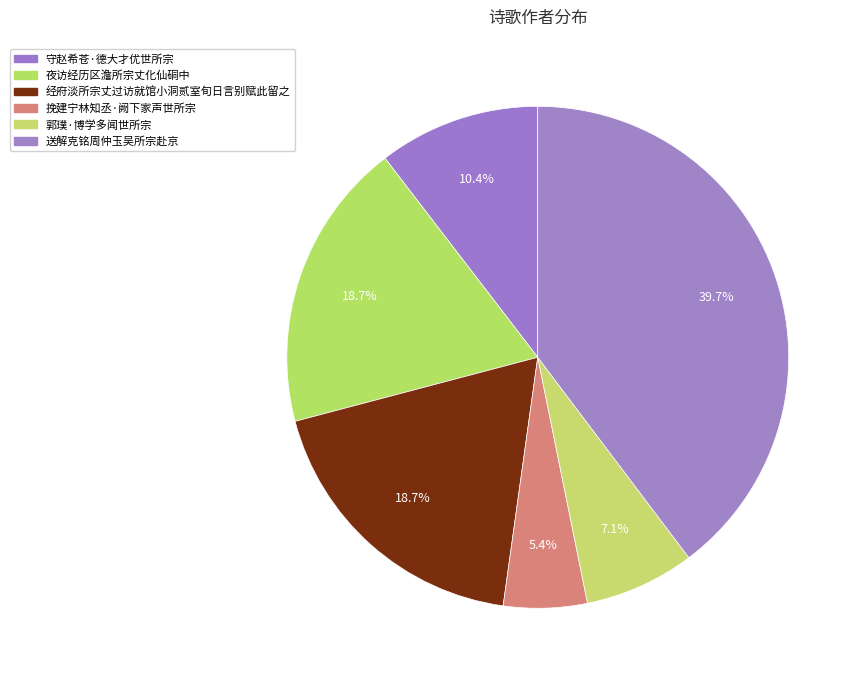

What is the smallest slice in the pie chart?

挽建宁林知丞·阙下家声世所宗